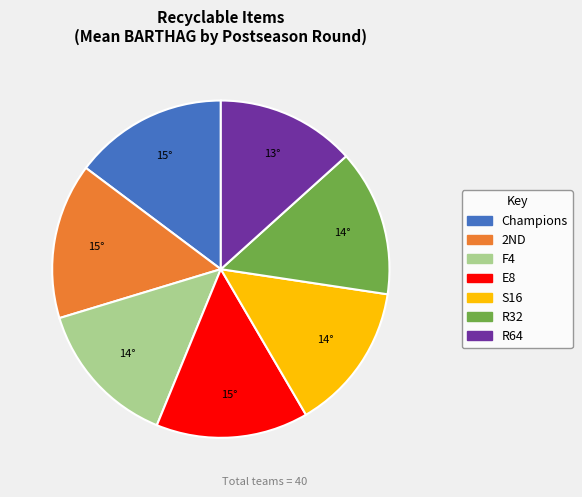

Does any single category account for the majority?

No